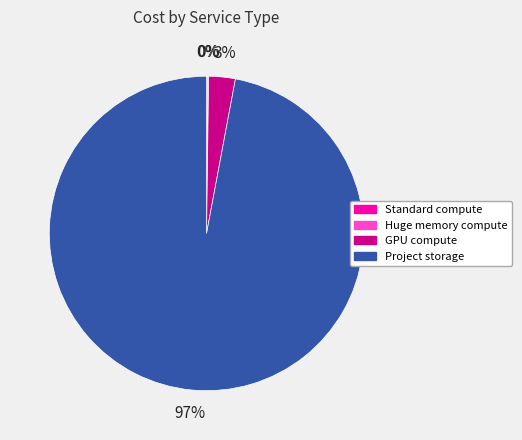

Does GPU compute represent more than half of the total?

No